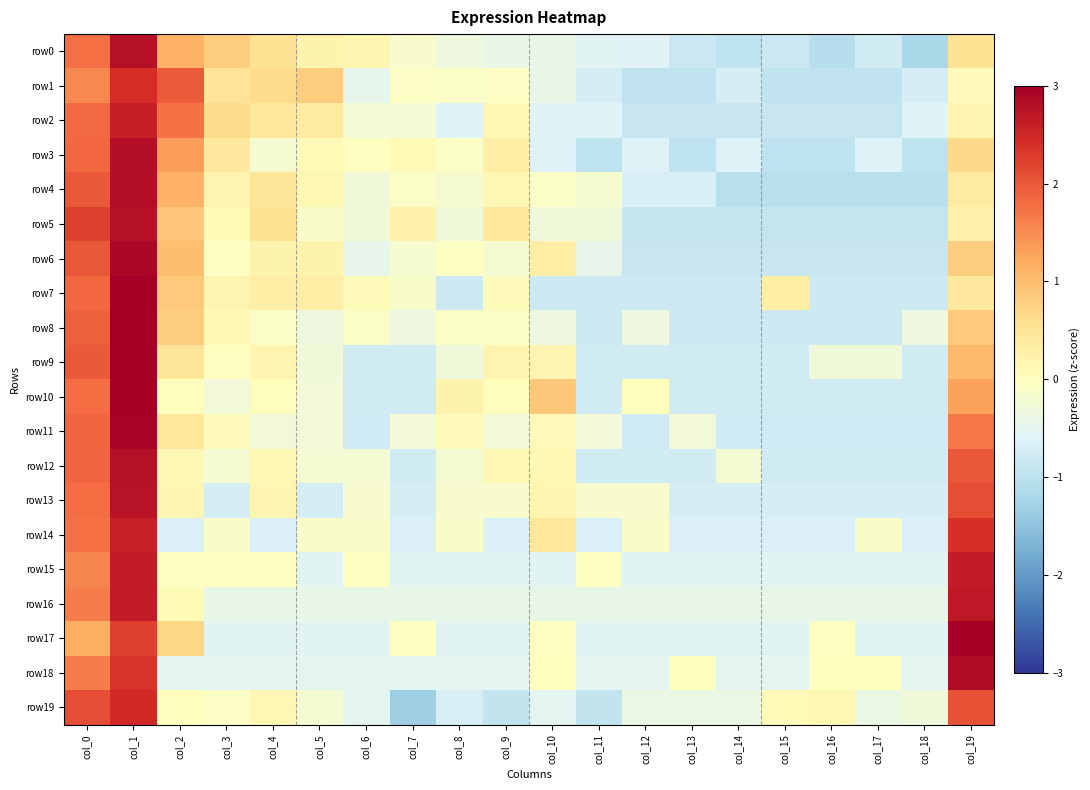

At how many categories does at least one series exceed 0?

17